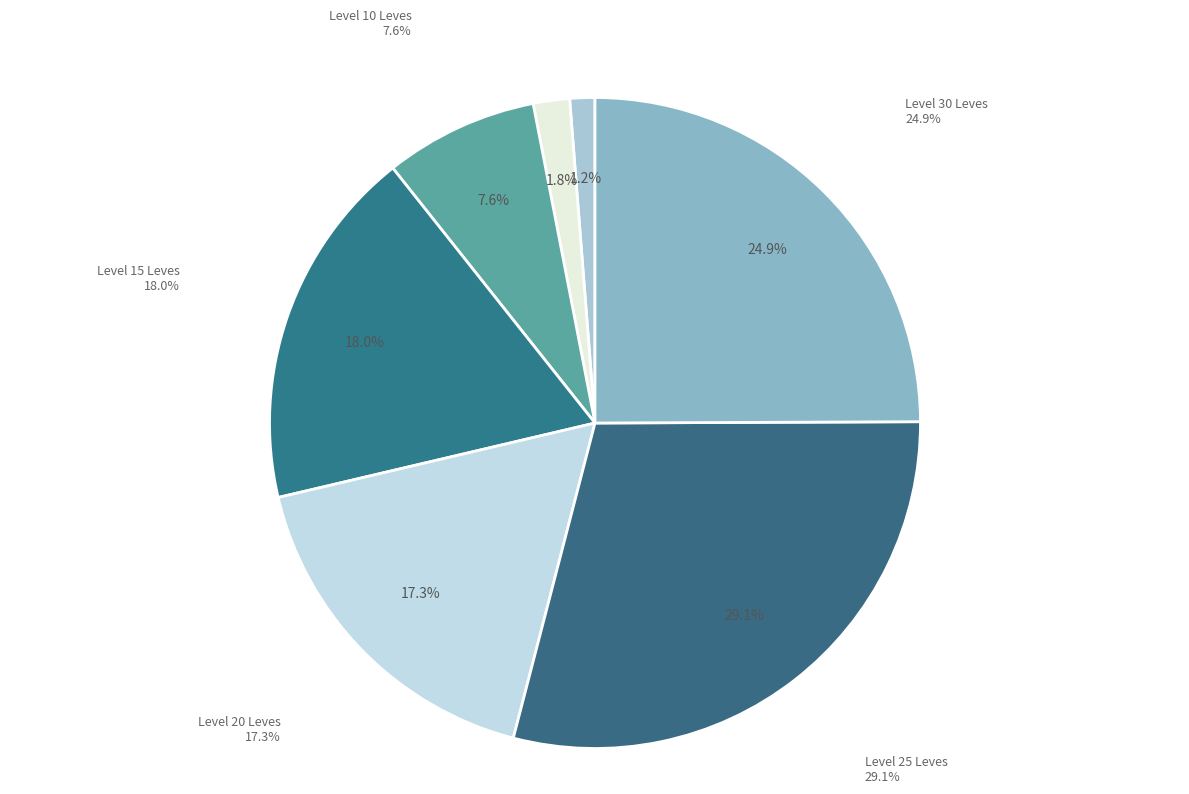

What is the smallest slice in the pie chart?

1